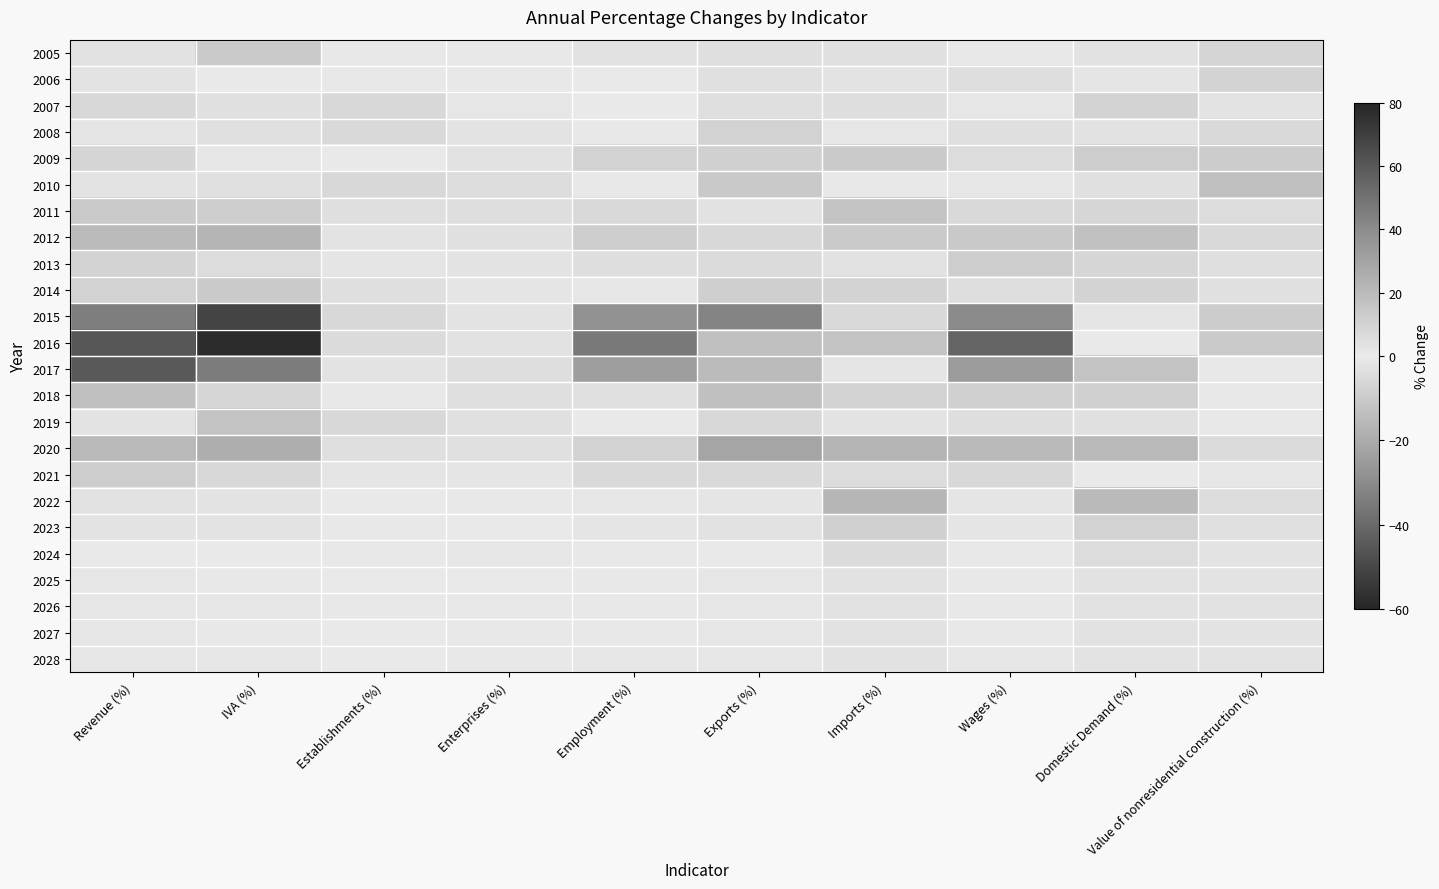

Which label corresponds to the smallest value in the chart?

IVA (%)